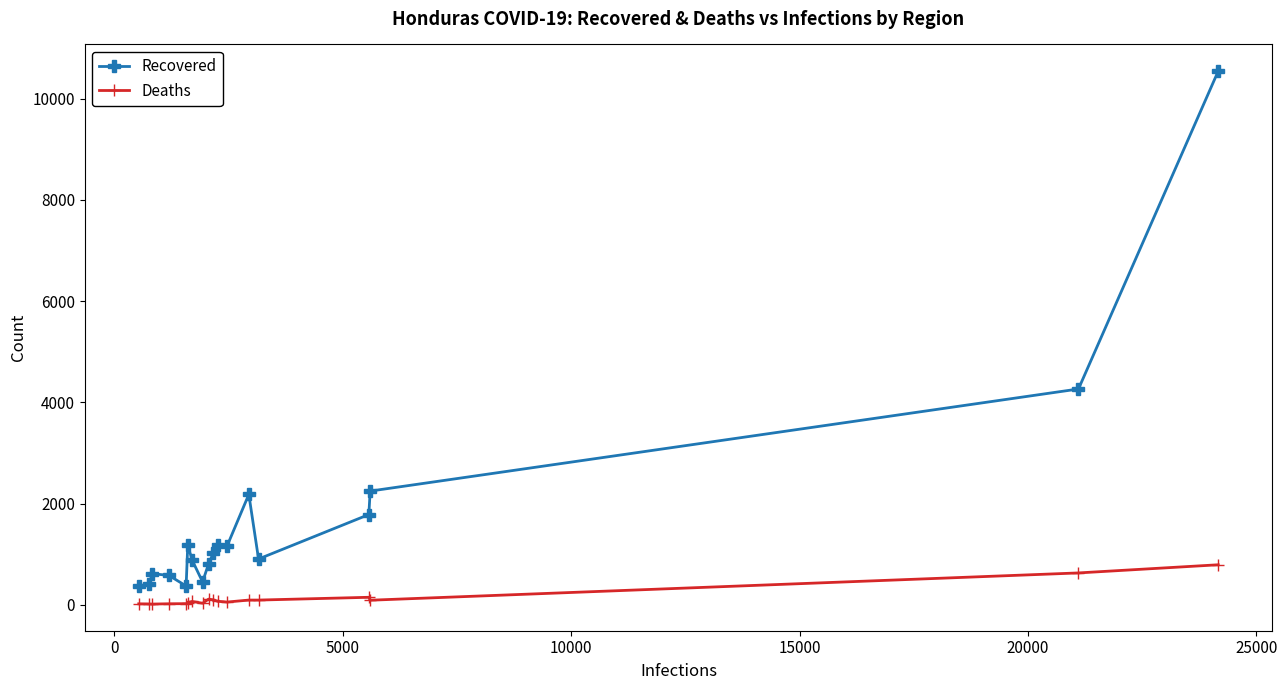

What is the sum of all Deaths values?

2477